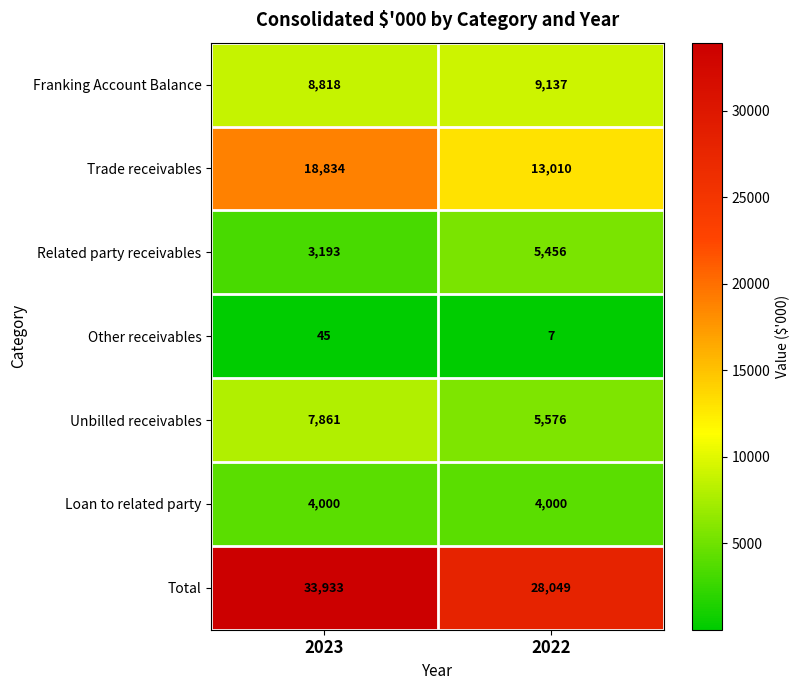

Reading left to right, transcribe all the data shown in this chart.

Franking Account Balance: 2023=8818	2022=9137
Trade receivables: 2023=18834	2022=13010
Related party receivables: 2023=3193	2022=5456
Other receivables: 2023=45	2022=7
Unbilled receivables: 2023=7861	2022=5576
Loan to related party: 2023=4000	2022=4000
Total: 2023=33933	2022=28049